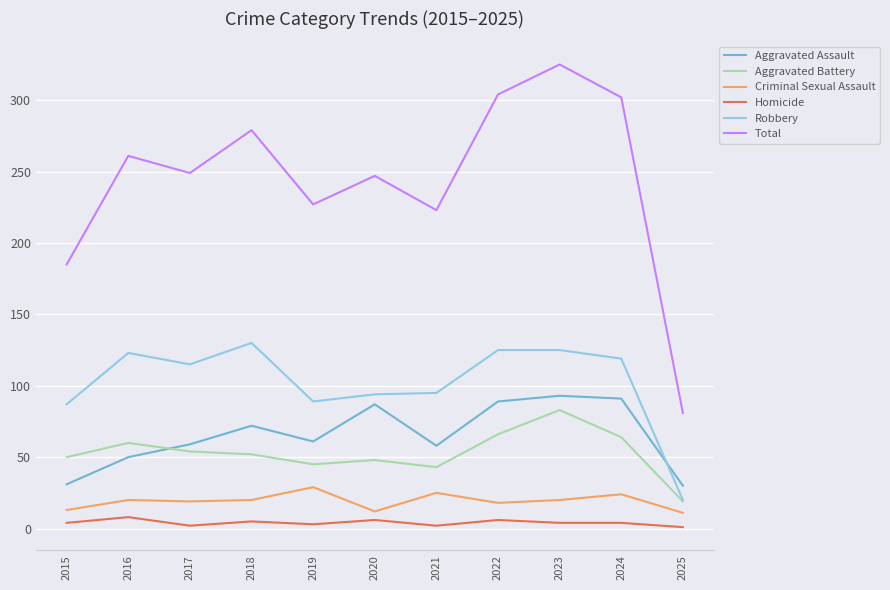

The Homicide series shows 2 at 2021. True or false?

True